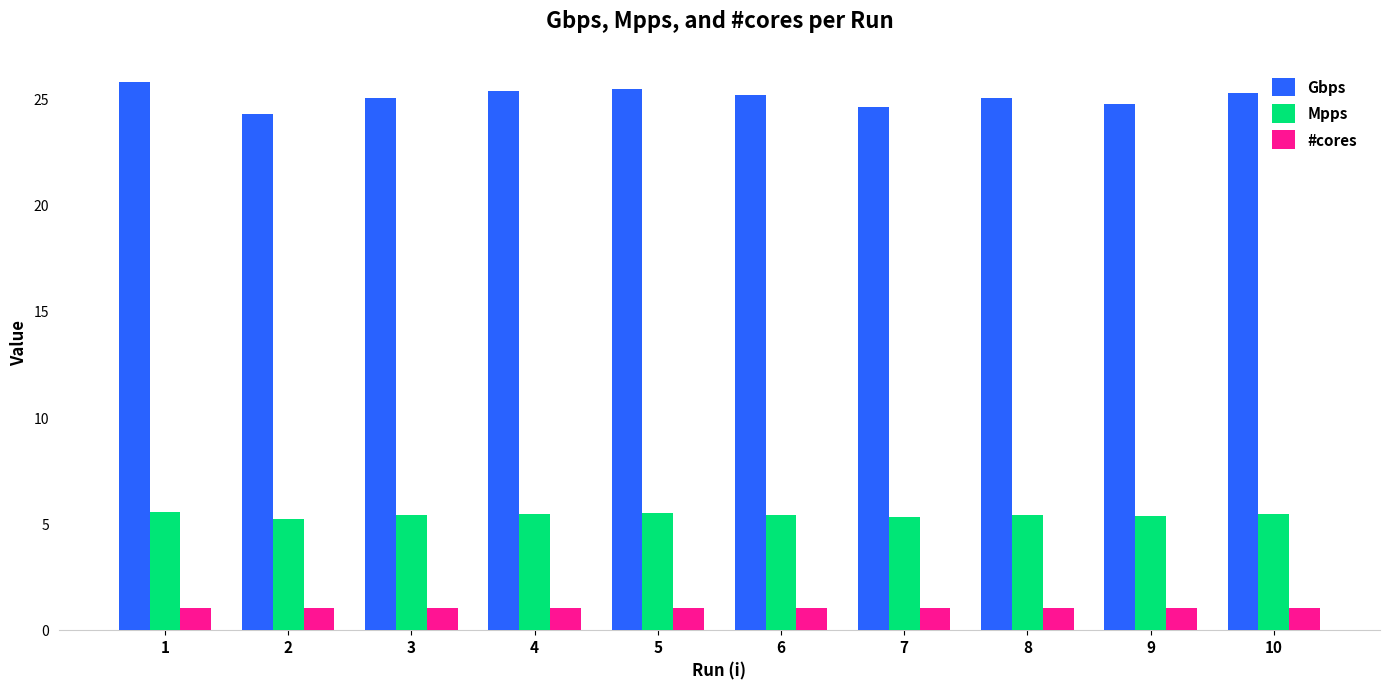

What is the smallest value displayed?

1.0